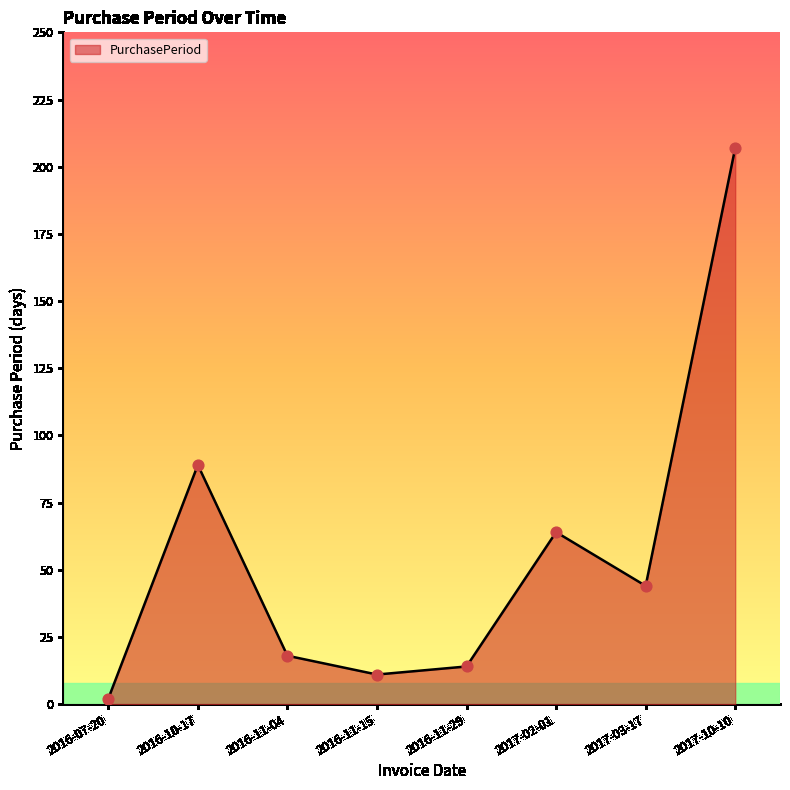

What is the change in value from 2016-07-20 to 2017-03-17?

+42